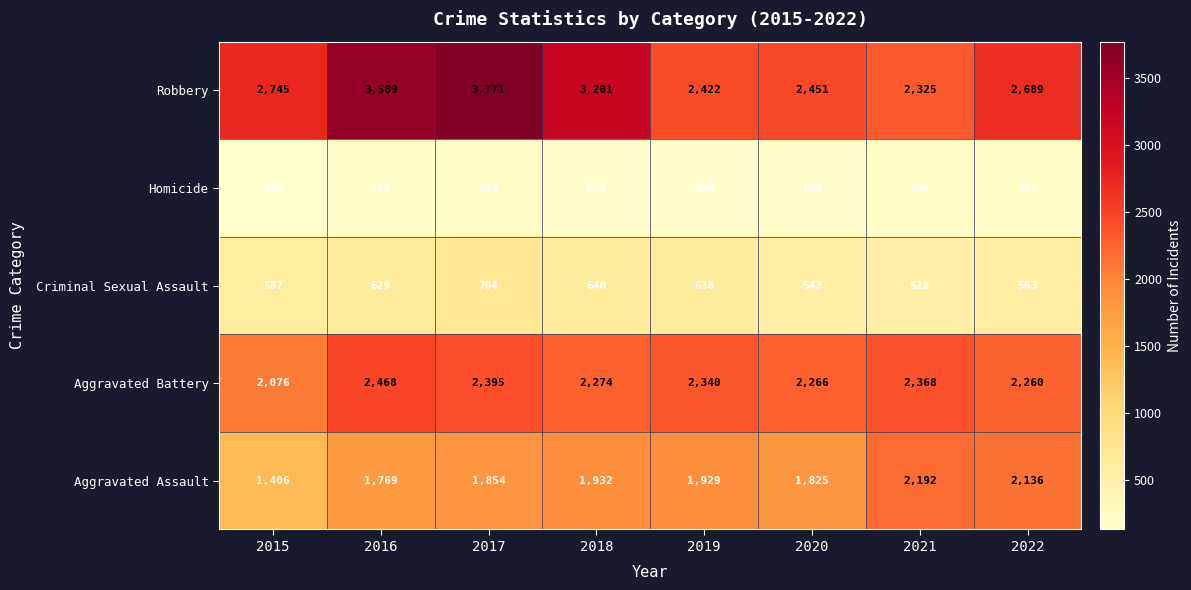

Is it true that Aggravated Battery equals 2260 at 2022?

True